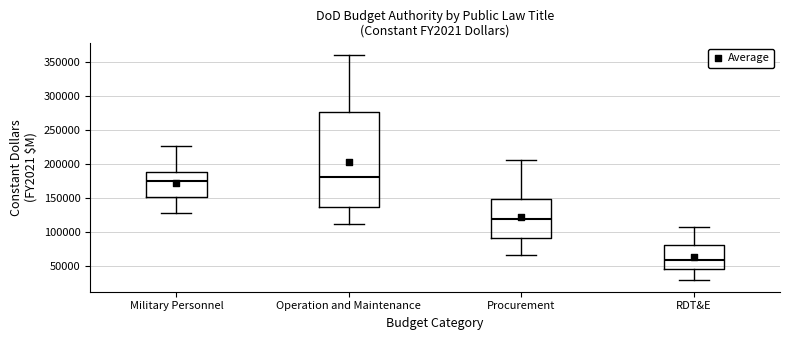

Comparing the boxes themselves (not the whiskers), which one is the tallest?

Operation and Maintenance